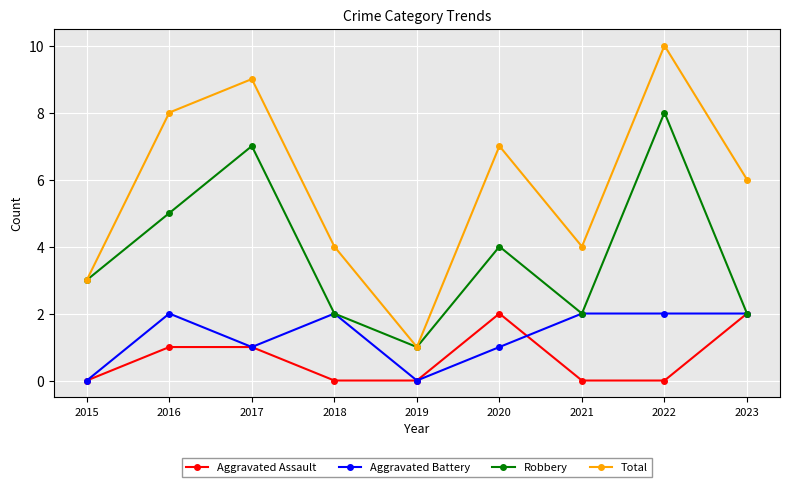

What is the spread (max minus min) of values at 2017?

8